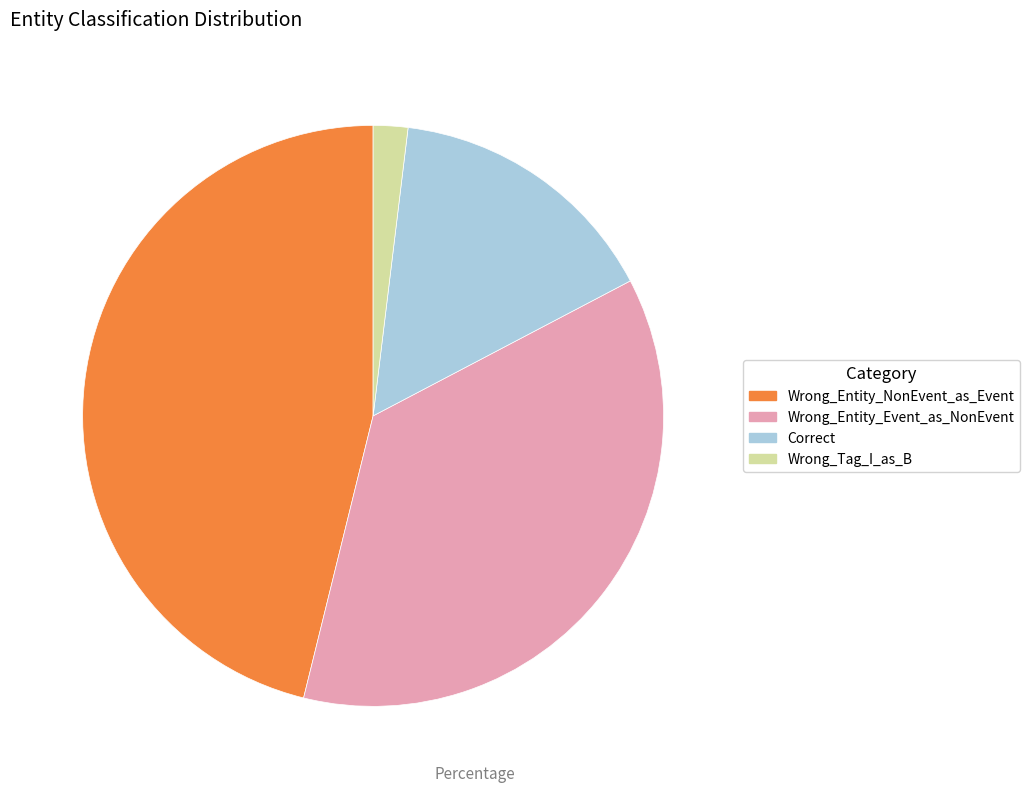

Does Wrong_Entity_Event_as_NonEvent represent more than half of the total?

No